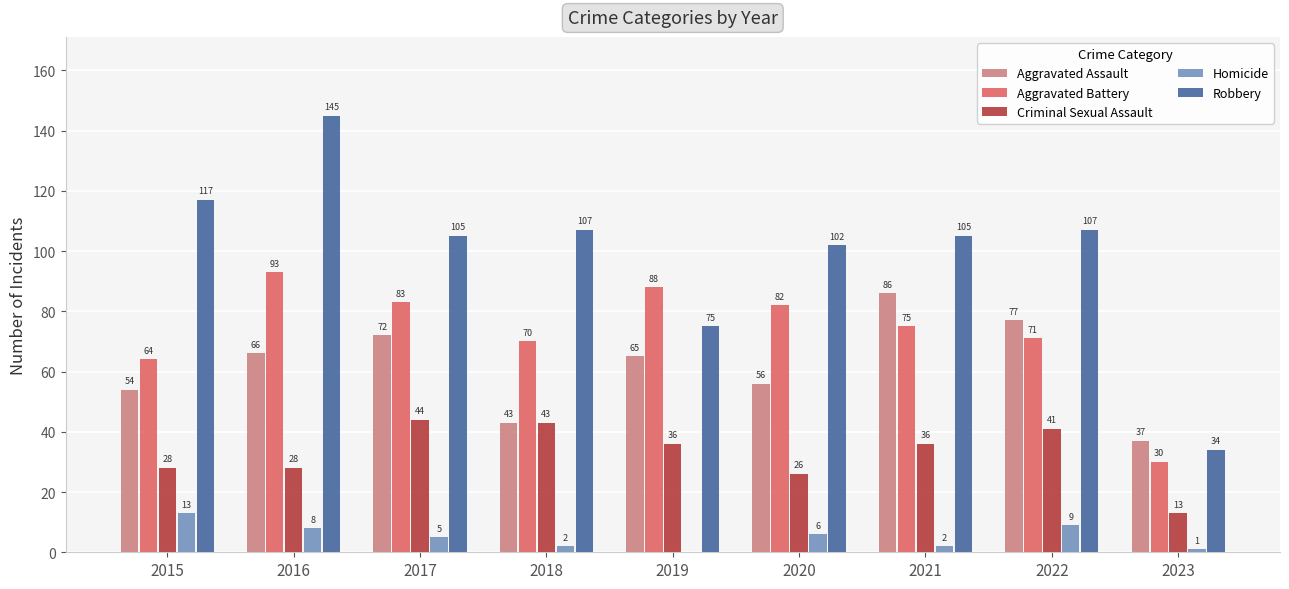

True or false: Criminal Sexual Assault has a value of 60 at 2018.

False